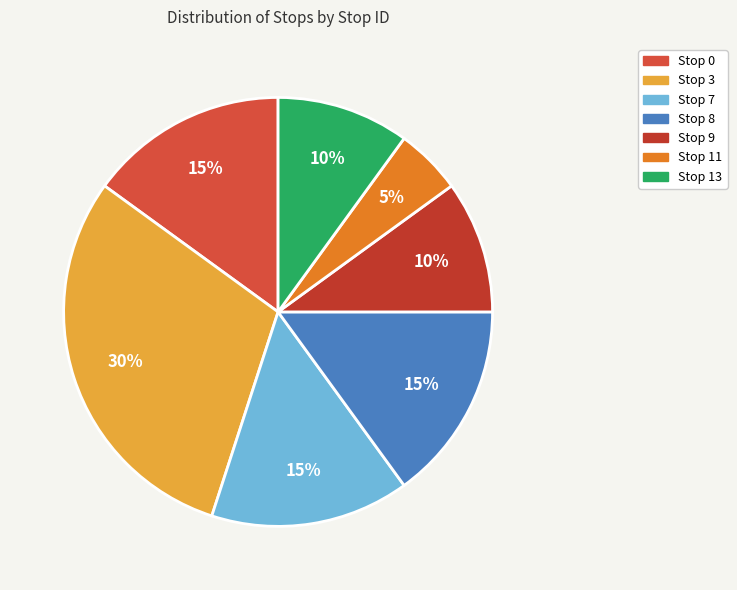

Does Stop 13 account for over 50% of the chart?

No